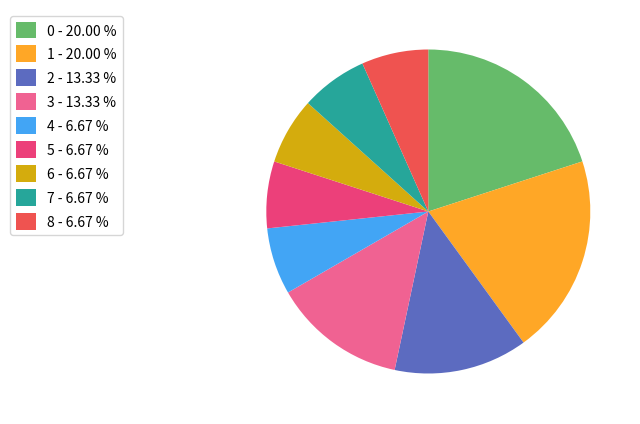

Is there a majority slice in this chart?

No